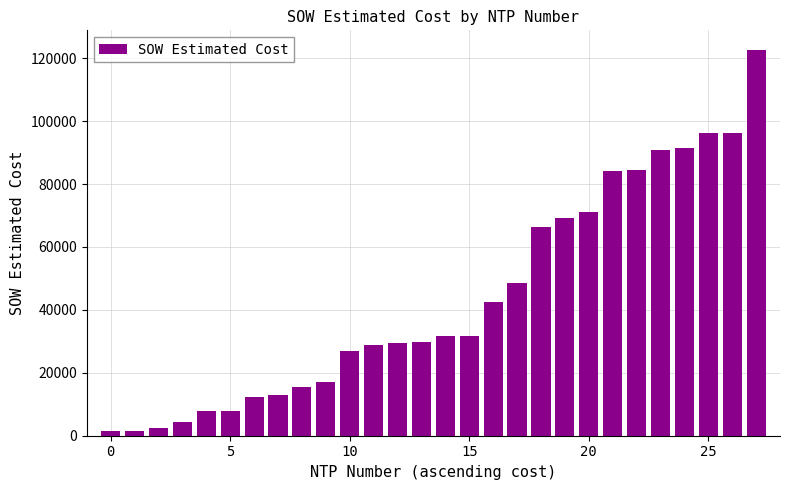

What is the difference between the second highest and minimum values?

94898.1